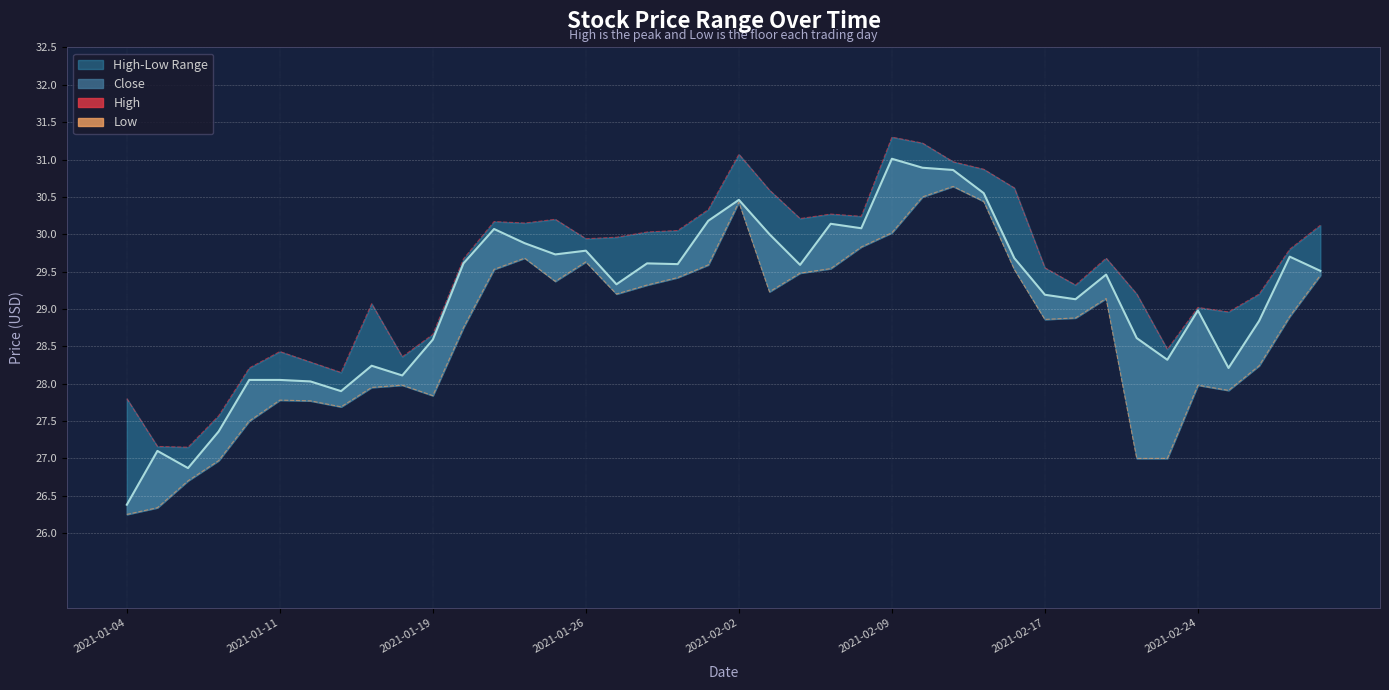

Reading left to right, extract all data points from this chart.

High: 27.8	27.2	27.1	27.6	28.2	28.4	28.3	28.1	29.1	28.4	28.7	29.7	30.2	30.1	30.2	29.9	30.0	30.0	30.1	30.3	31.1	30.6	30.2	30.3	30.2	31.3	31.2	31.0	30.9	30.6	29.6	29.3	29.7	29.2	28.5	29.0	29.0	29.2	29.8	30.1
Low: 26.2	26.3	26.7	27.0	27.5	27.8	27.8	27.7	27.9	28.0	27.8	28.8	29.5	29.7	29.4	29.6	29.2	29.3	29.4	29.6	30.4	29.2	29.5	29.5	29.8	30.0	30.5	30.6	30.4	29.5	28.9	28.9	29.1	27.0	27.0	28.0	27.9	28.2	28.9	29.4
Close: 26.4	27.1	26.9	27.4	28.1	28.1	28.0	27.9	28.2	28.1	28.6	29.6	30.1	29.9	29.7	29.8	29.3	29.6	29.6	30.2	30.5	30.0	29.6	30.1	30.1	31.0	30.9	30.9	30.6	29.7	29.2	29.1	29.5	28.6	28.3	29.0	28.2	28.8	29.7	29.5